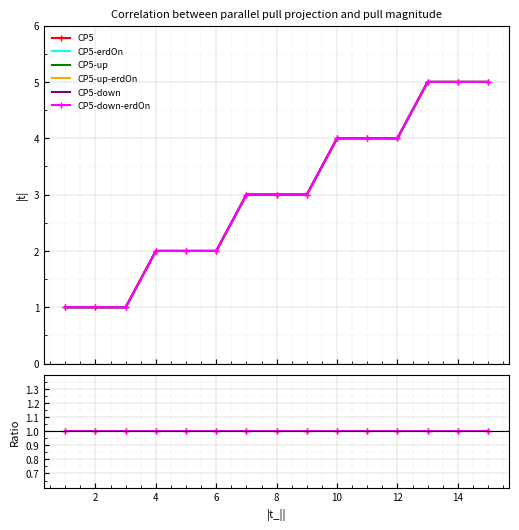

True or false: CP5 and CP5-up intersect in this chart.

False